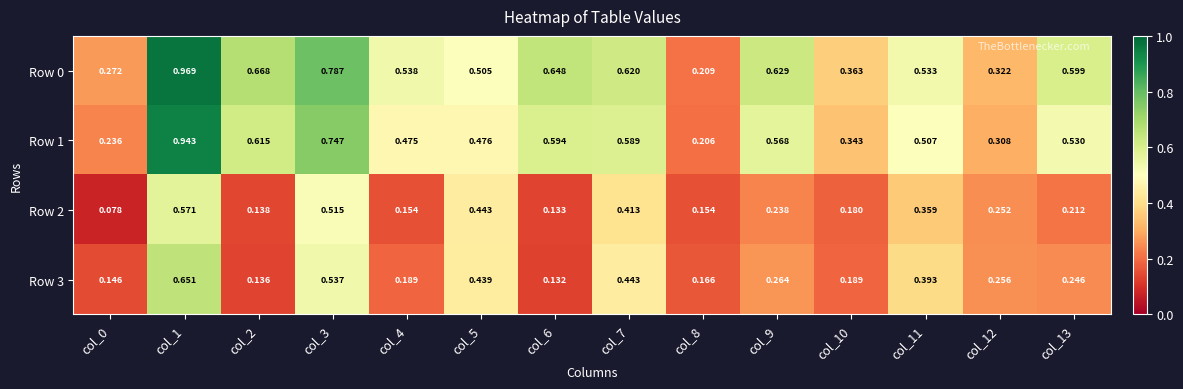

How many series are shown in this chart?

4